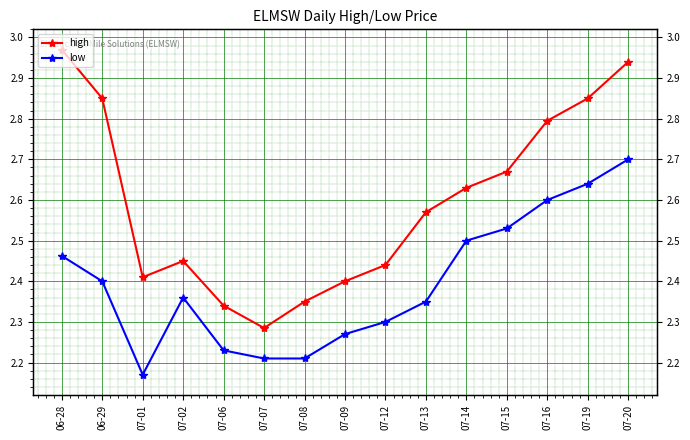

Which series changed the most between 07-09 and 07-13?

high